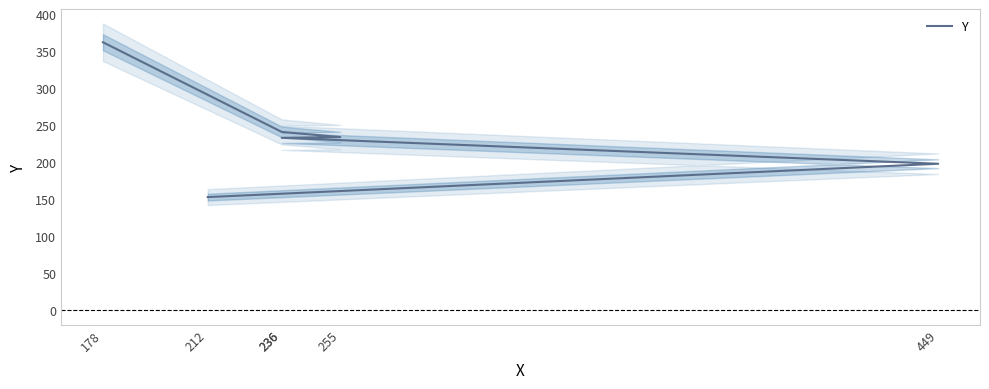

Which label corresponds to the smallest value in the chart?

212